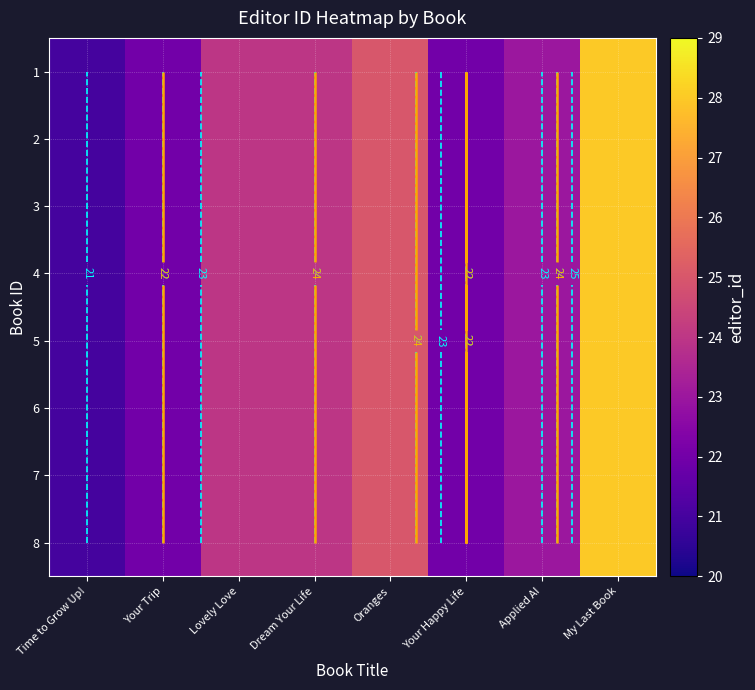

Which series has the widest spread of values?

1